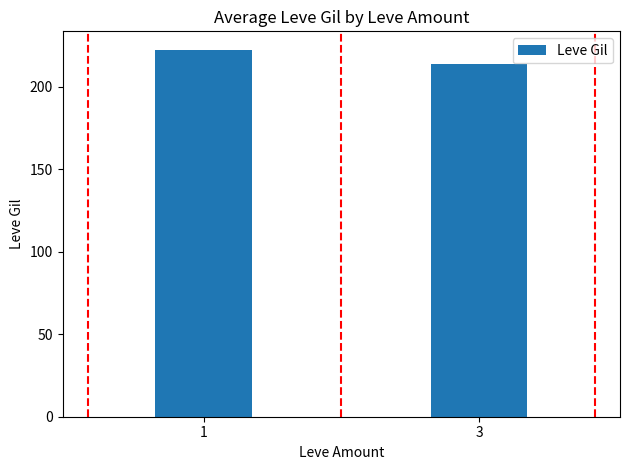

Are the bars grouped side by side (vs. stacked)?

No